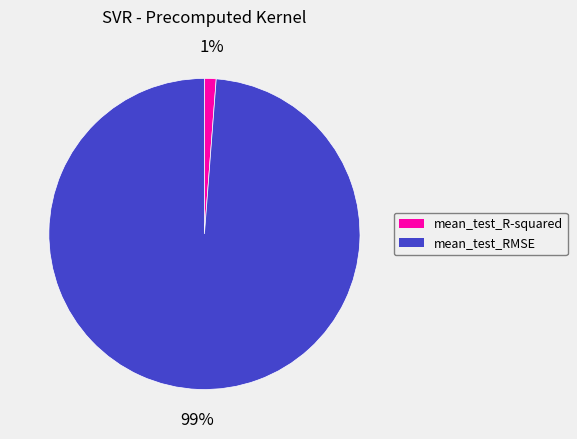

To the nearest percent, what is the difference between the largest and smallest slice percentages?

98%